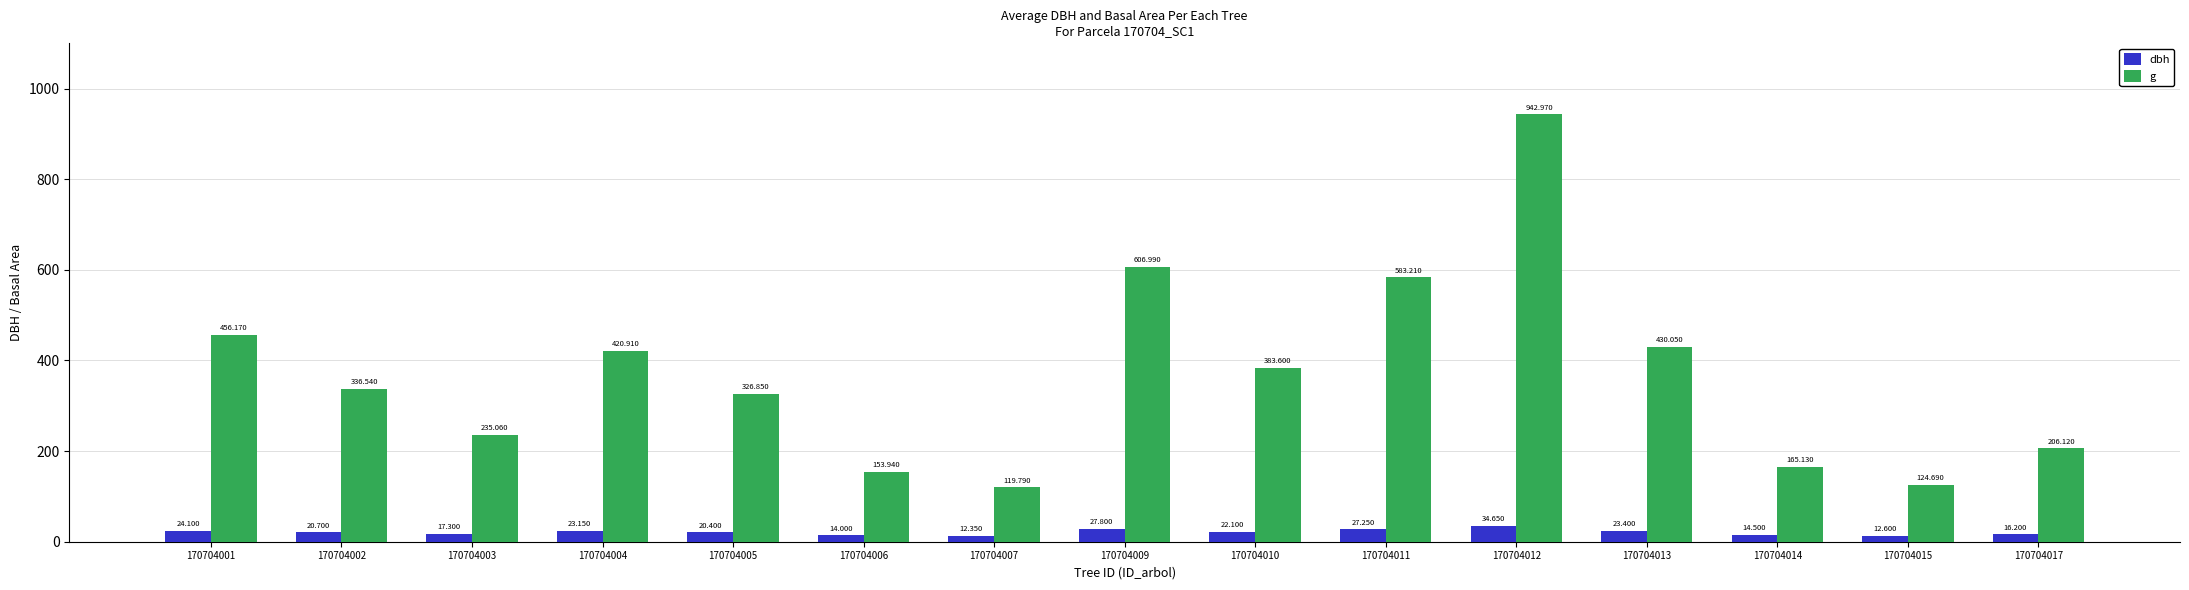

What is the sum of the g values at 170704014 and 170704004?

586.0